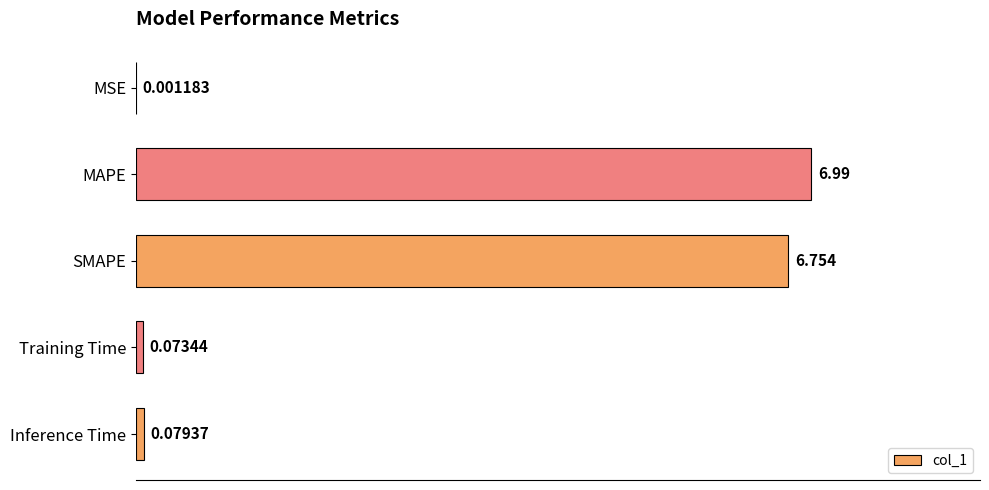

At which label is the value closest to 3?

Inference Time